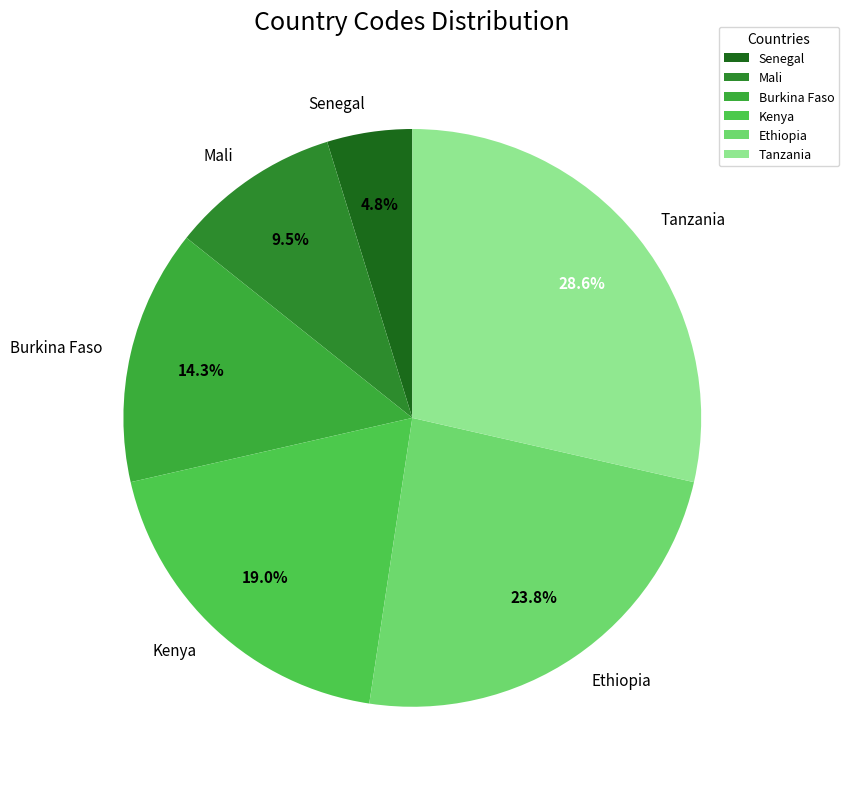

What is the largest slice in the pie chart?

Tanzania